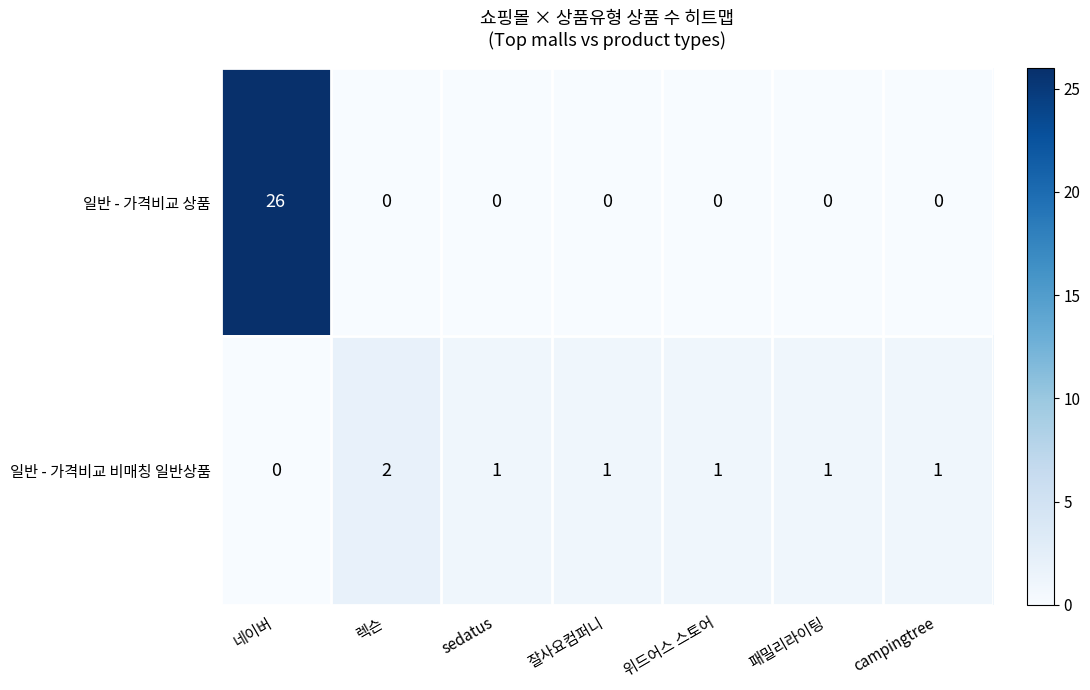

At which category is the sum across all series the highest?

네이버